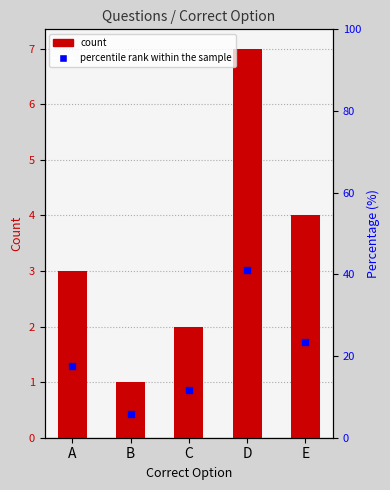

Is the value of percentile rank within the sample at A greater than the value of Count at A?

Yes